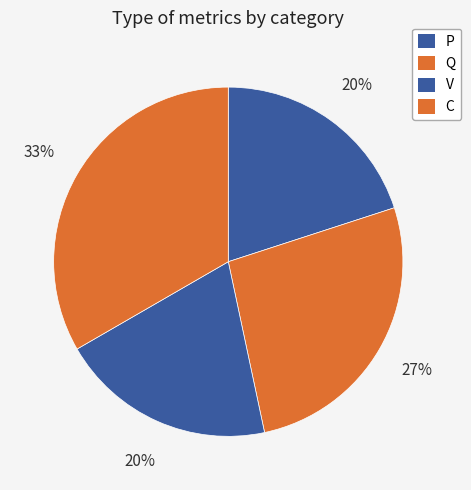

Which category has the biggest portion of the pie?

C